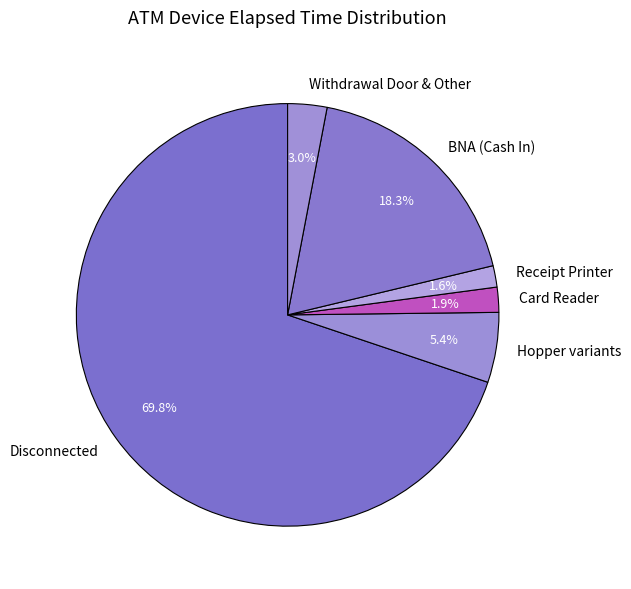

What is the largest slice in the pie chart?

Disconnected